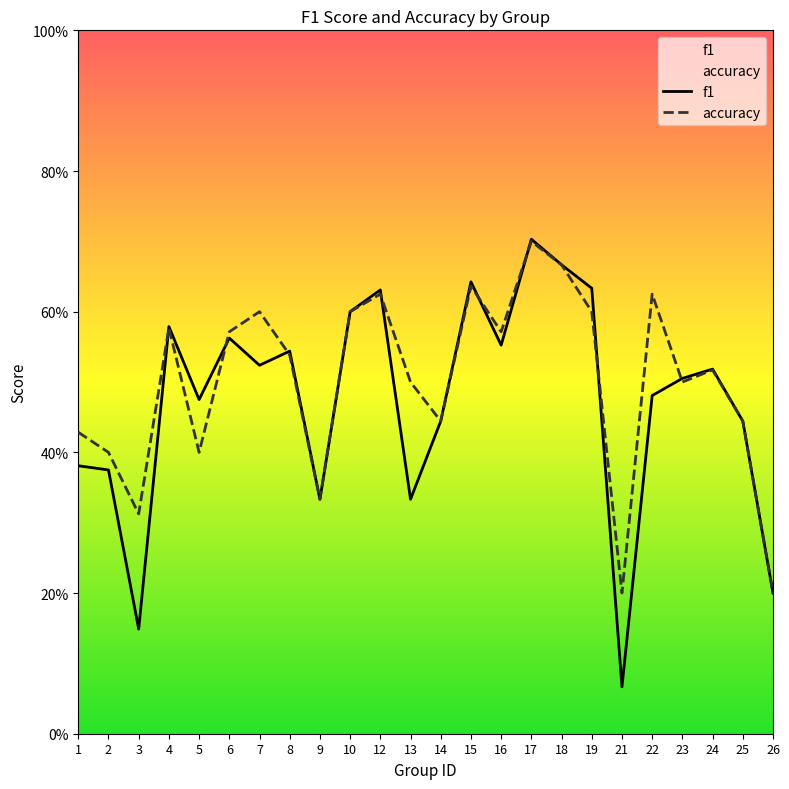

Which category has the lowest value in the f1 series?

21